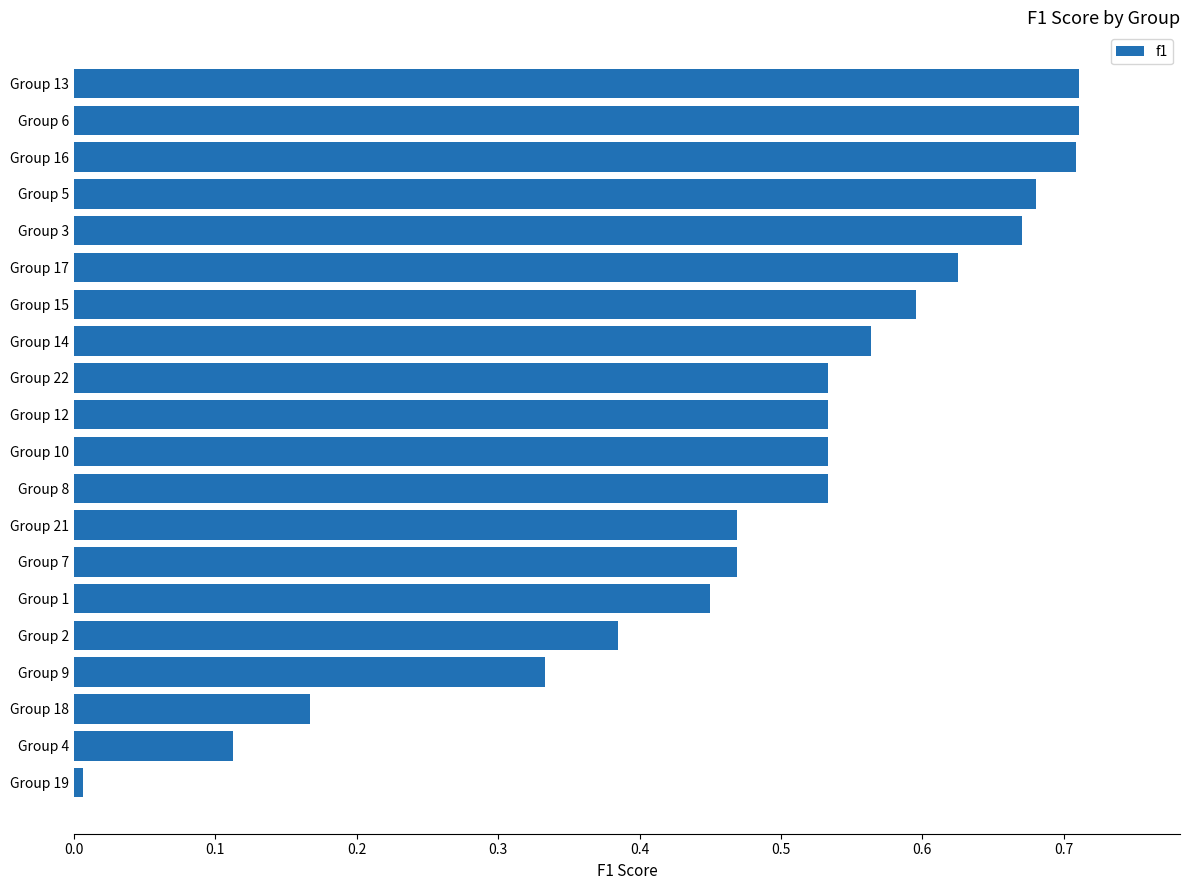

Which has a higher value, Group 5 or Group 2?

Group 5